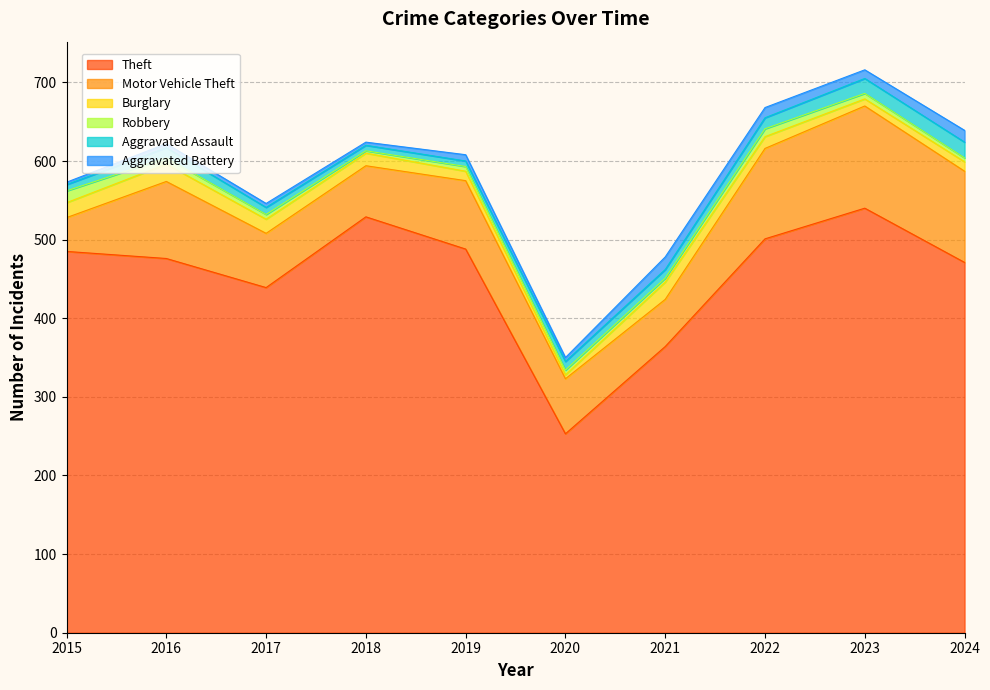

At which label is Robbery closest to 9?

2016